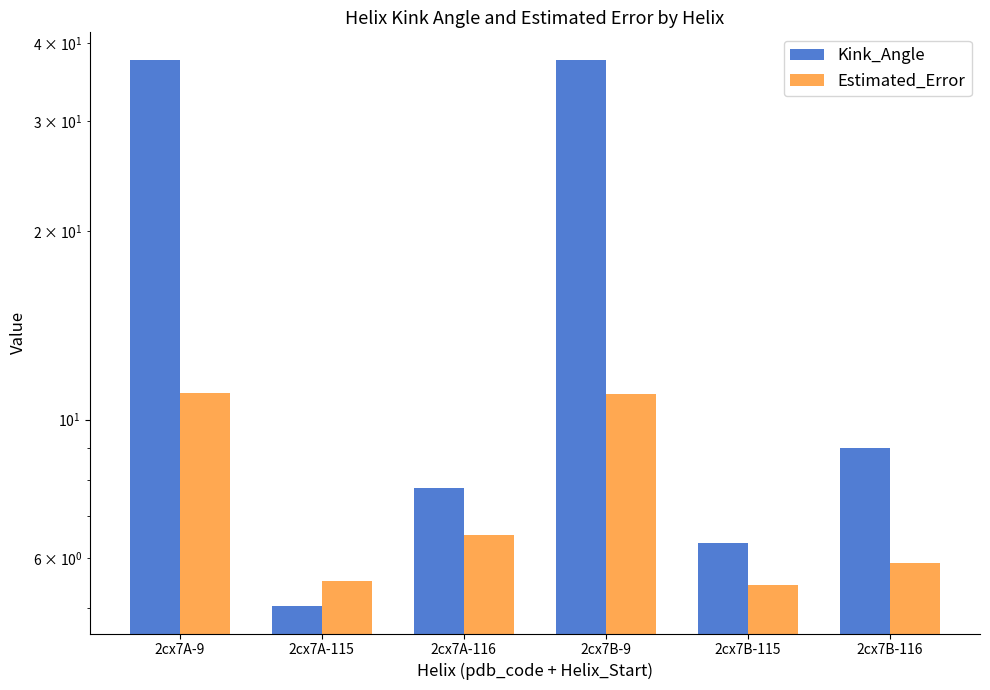

List the series in order of their peak value, lowest first.

Estimated_Error, Kink_Angle